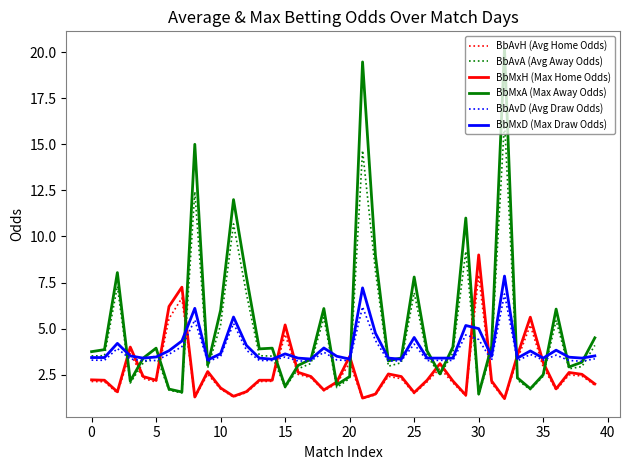

Which series has the widest spread of values?

BbMxA (Max Away Odds)